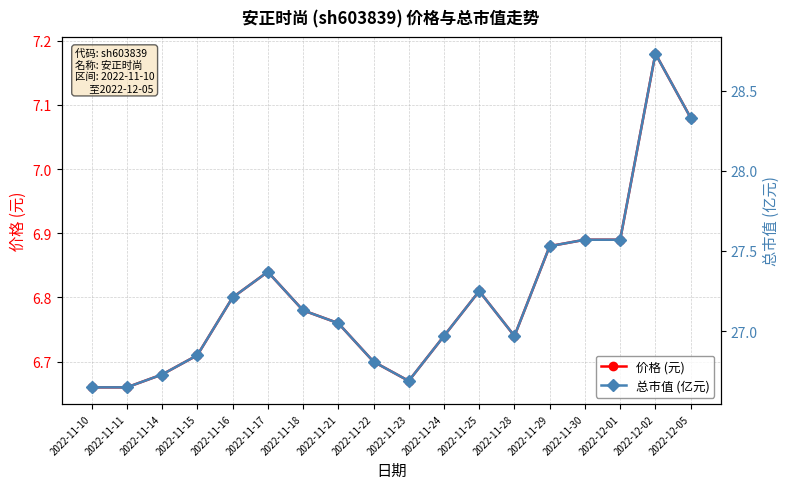

How many interior local peaks does the 总市值 (亿元) series have?

3